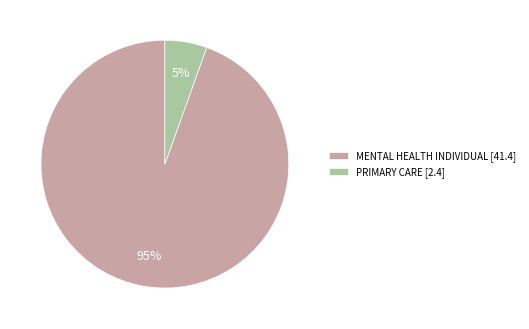

Is there any slice that represents more than half of the pie?

Yes